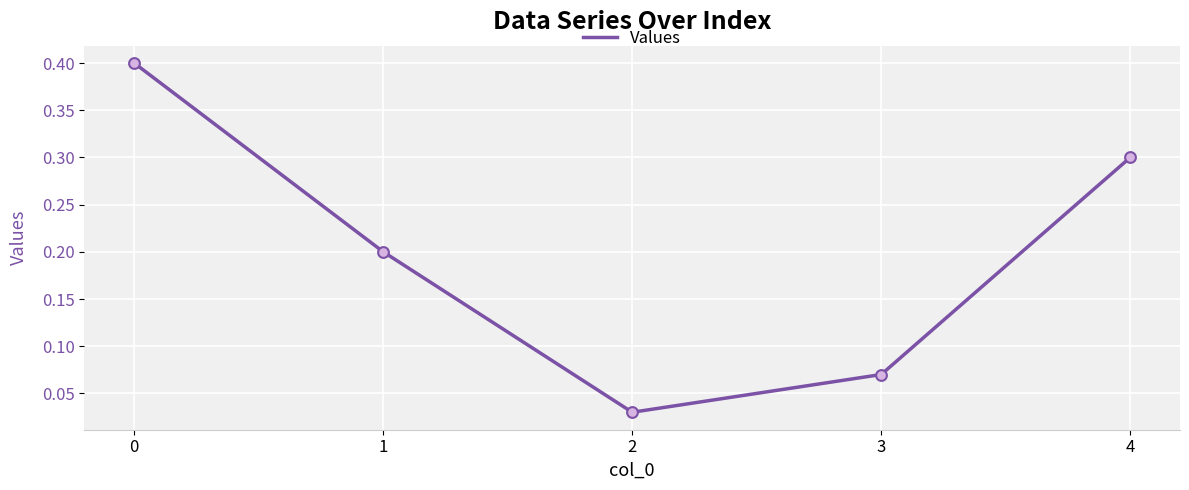

Between 3 and 2, which is larger?

3